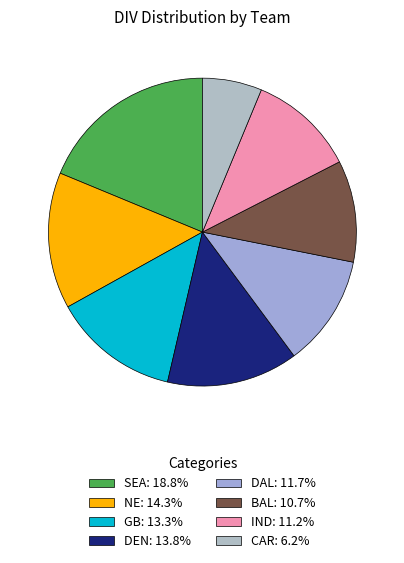

What is the largest slice in the pie chart?

SEA